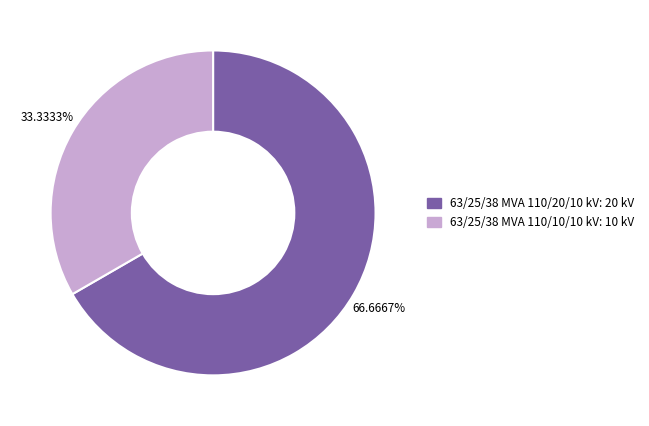

Rank the categories by value from highest to lowest.

63/25/38 MVA 110/20/10 kV, 63/25/38 MVA 110/10/10 kV